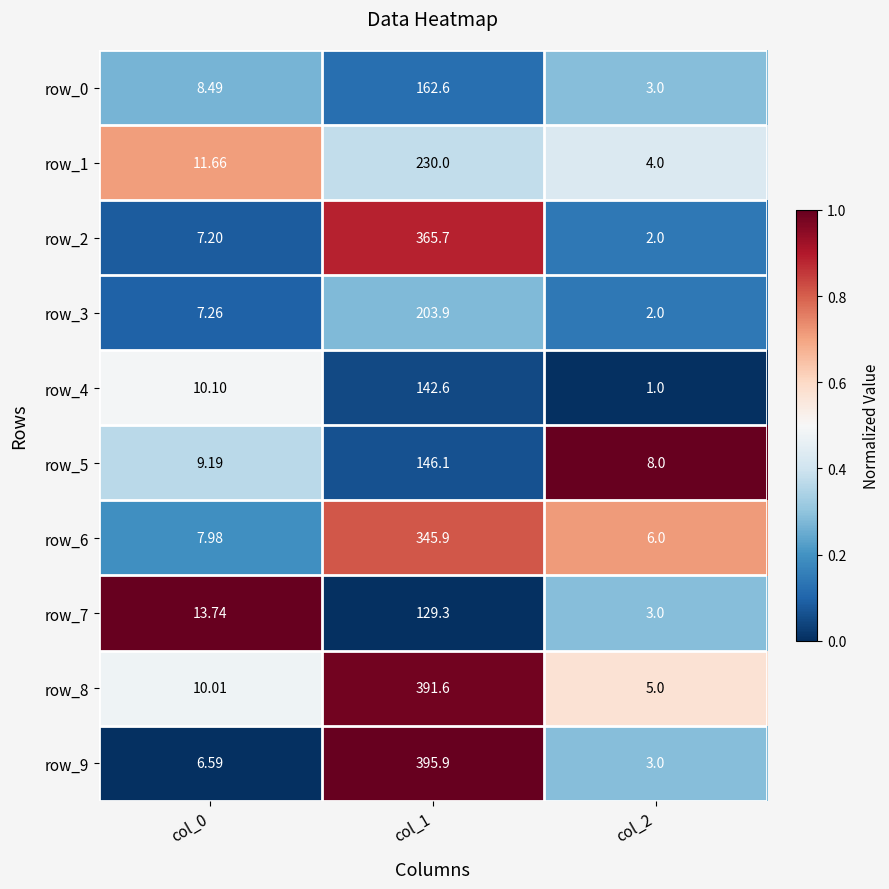

What is the total value across all series at col_1?

2513.6